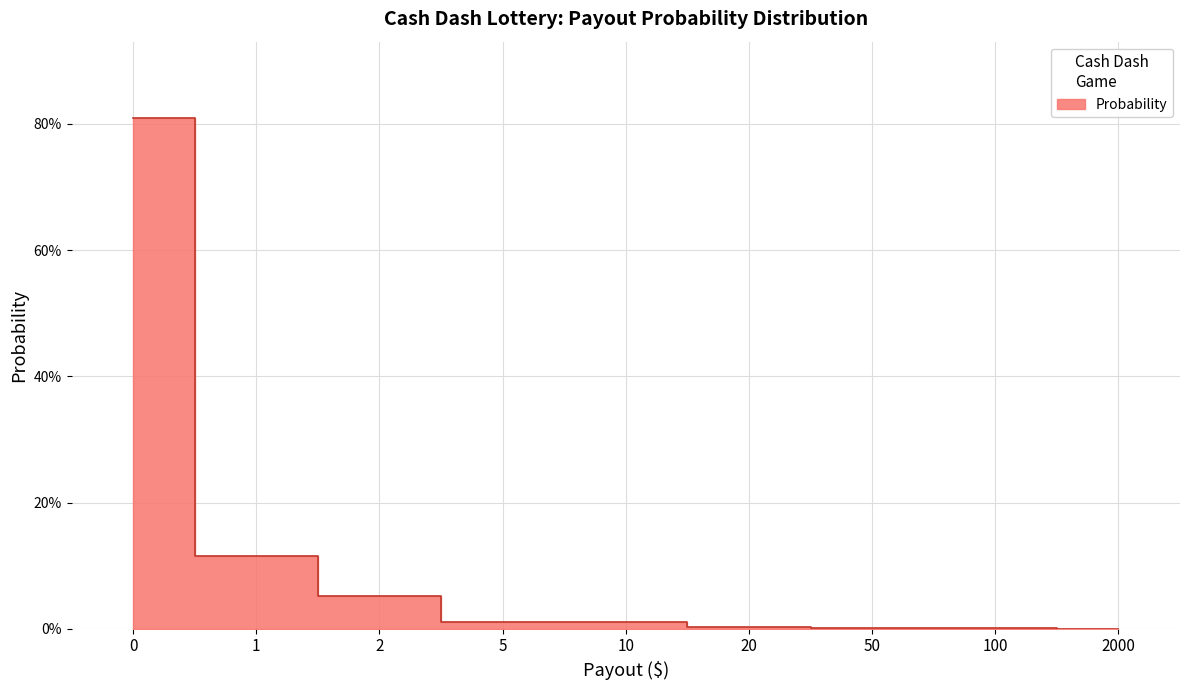

What is the difference between the maximum and minimum values?

0.8